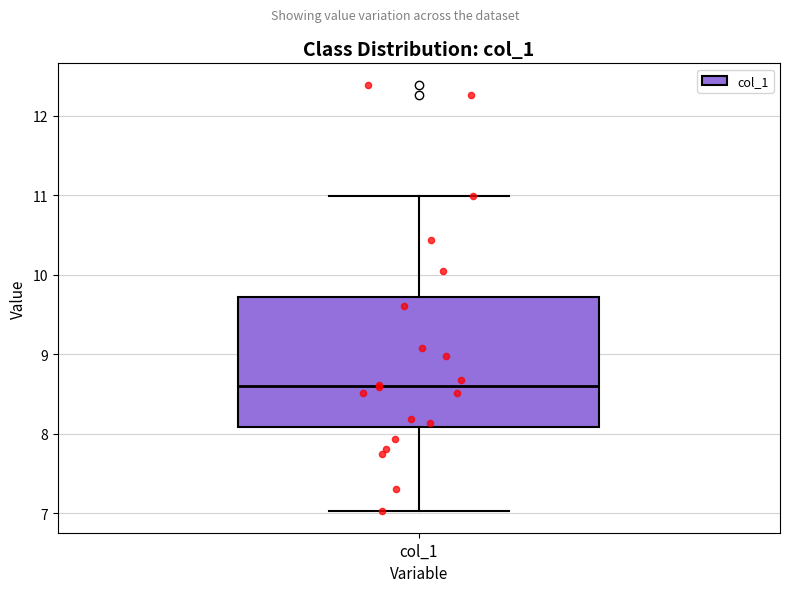

Where is the upper edge of the box for col_1 on the y-axis? The values are not printed on the chart, so give them approximately, as read against the axis.

9.7